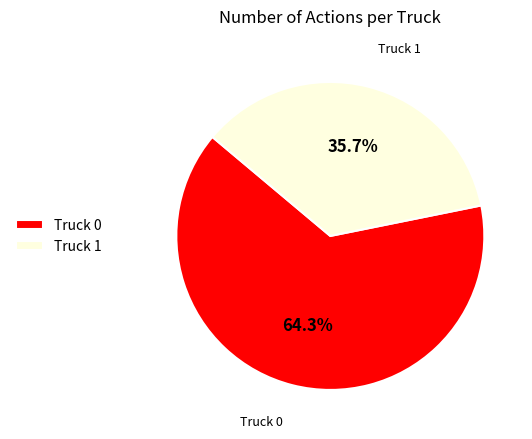

Is it true that Truck 0 is 64% of the pie?

True